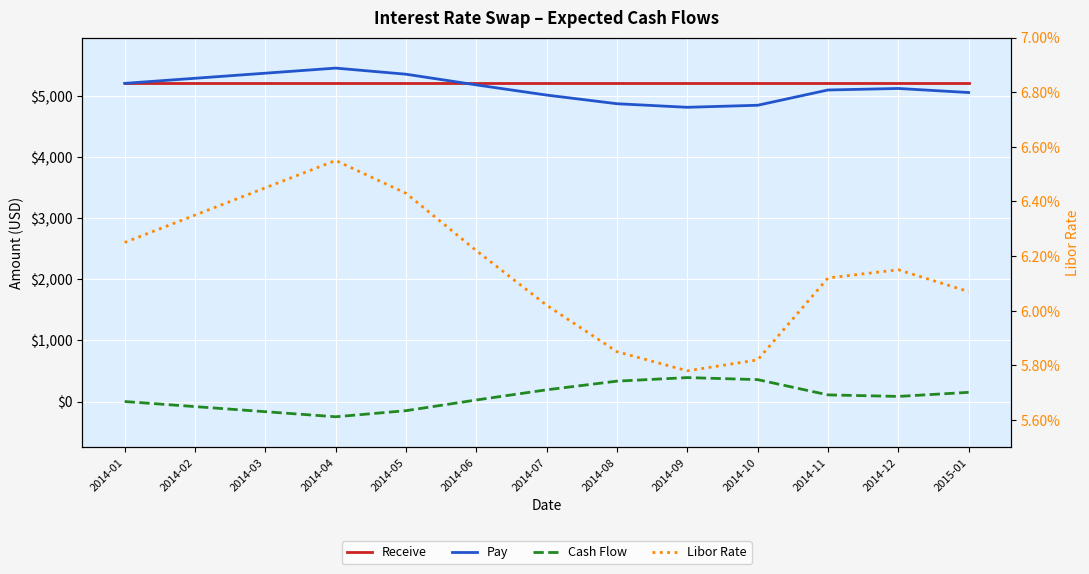

At how many categories does at least one series exceed 103?

13